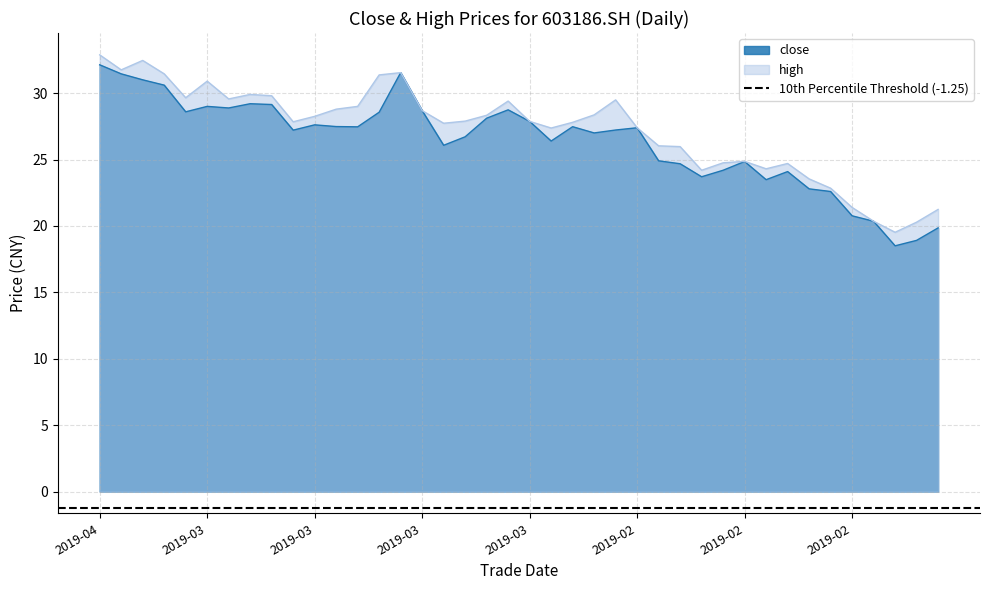

Which series has the largest total across all categories?

high